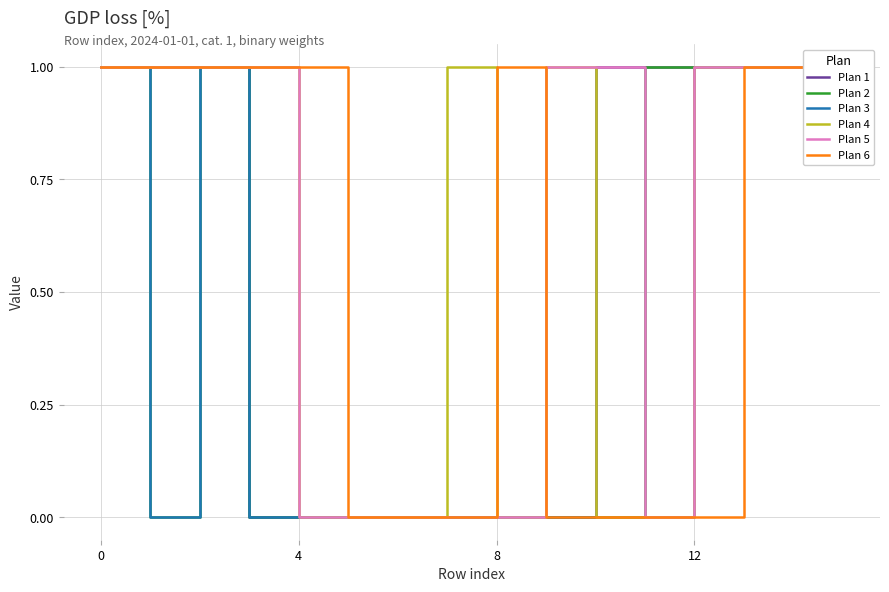

Which series has the largest range (max minus min)?

Plan 1